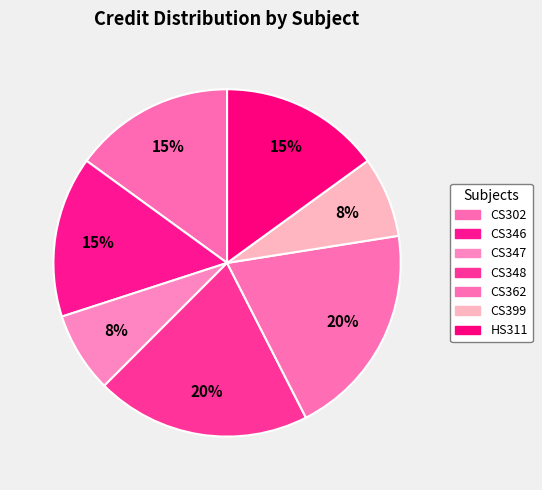

Which slice is the largest?

CS348